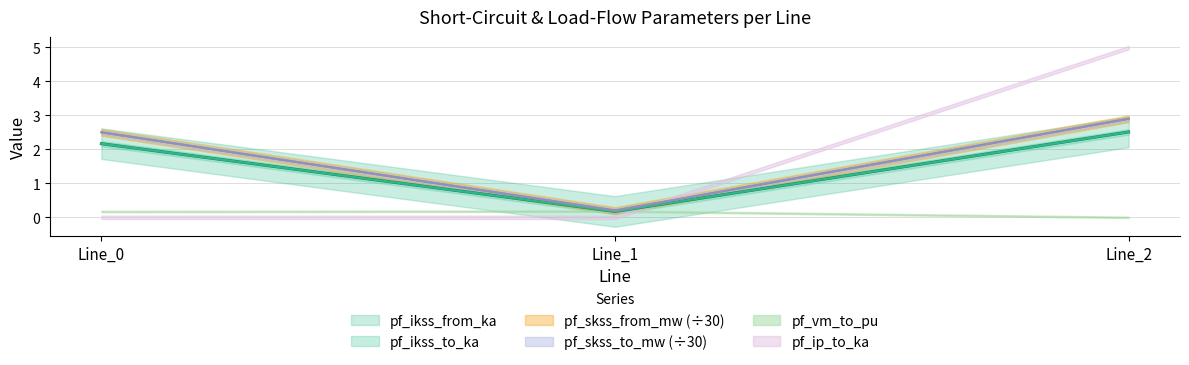

Which category has the highest value in the pf_ikss_to_ka series?

Line_2